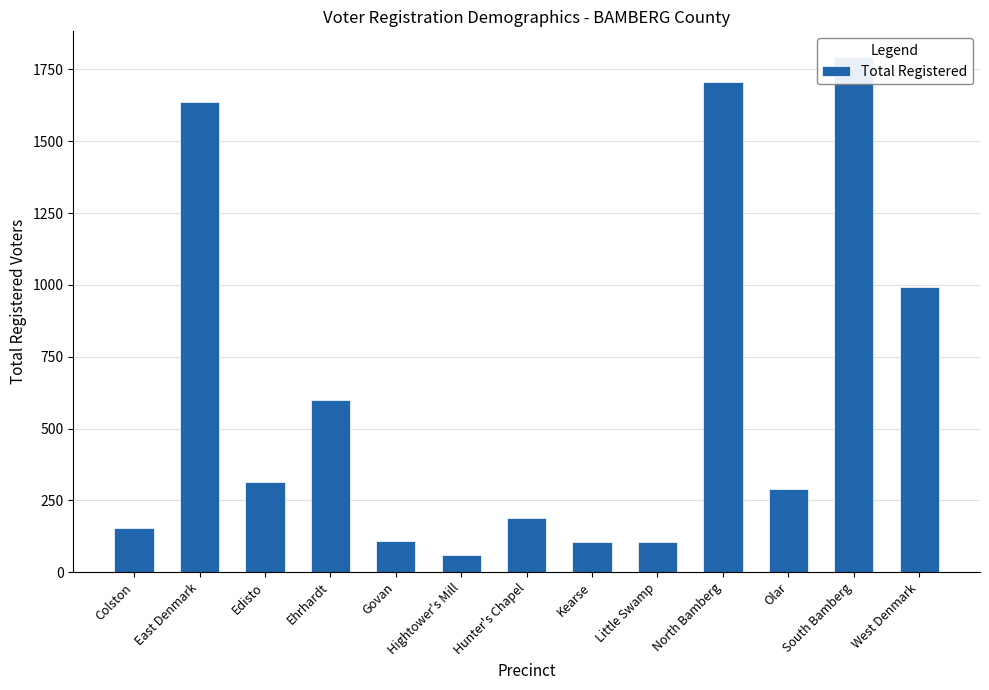

How many series are shown in this chart?

1